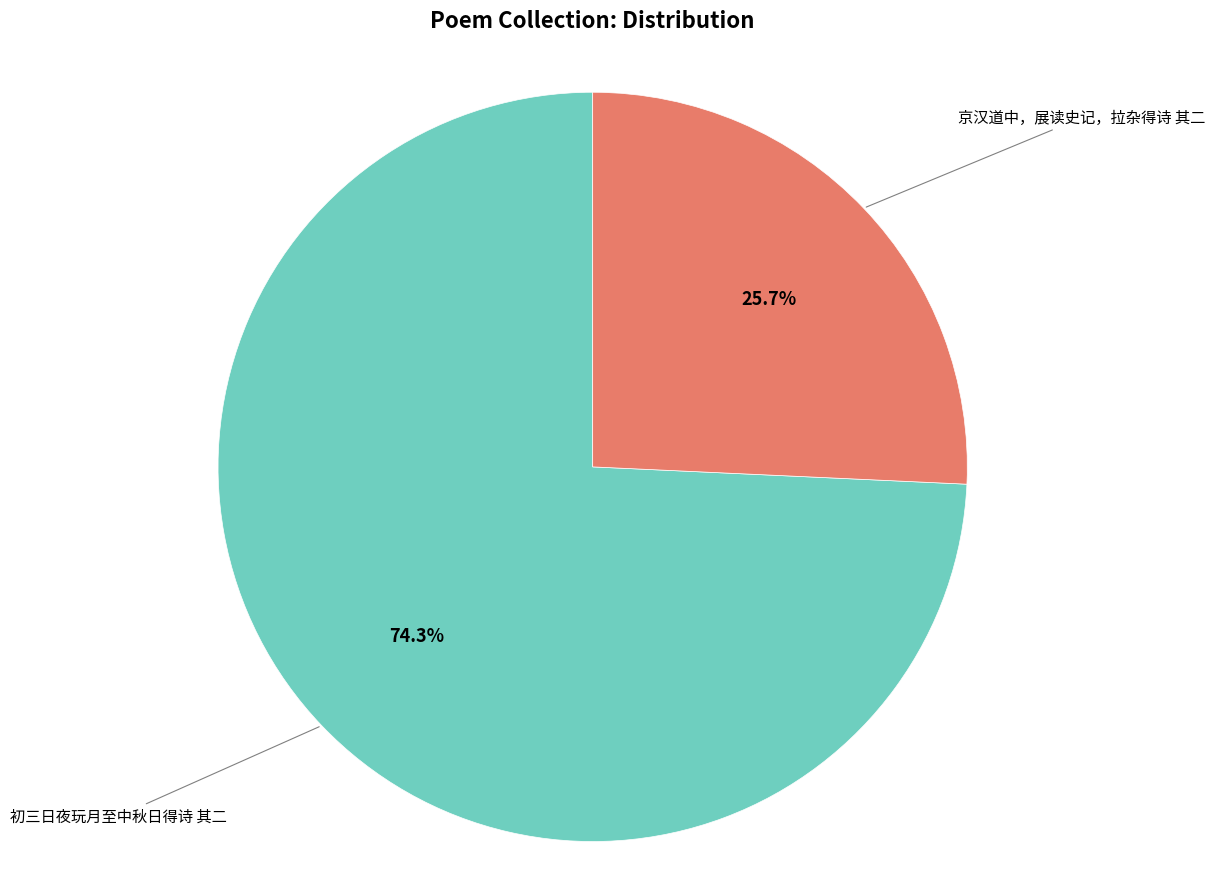

How many segments does this pie chart have?

2